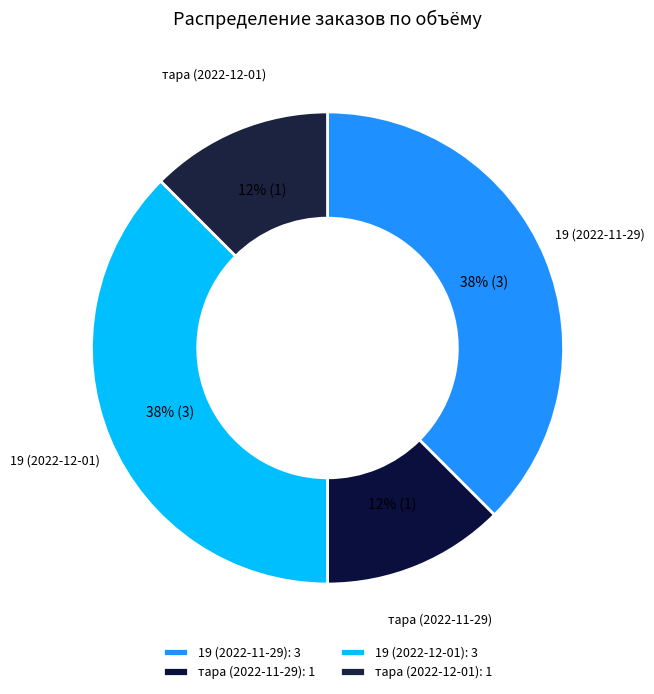

True or false: тара (2022-11-29) accounts for 12% of the total.

True